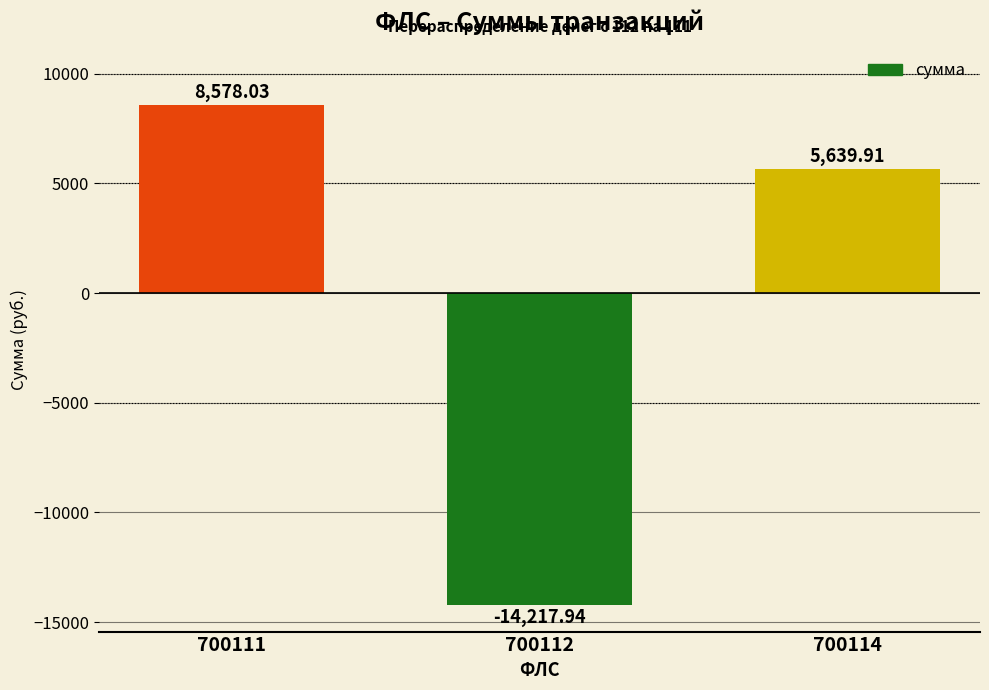

True or false: the data shows -14217.9 at 700112.

True